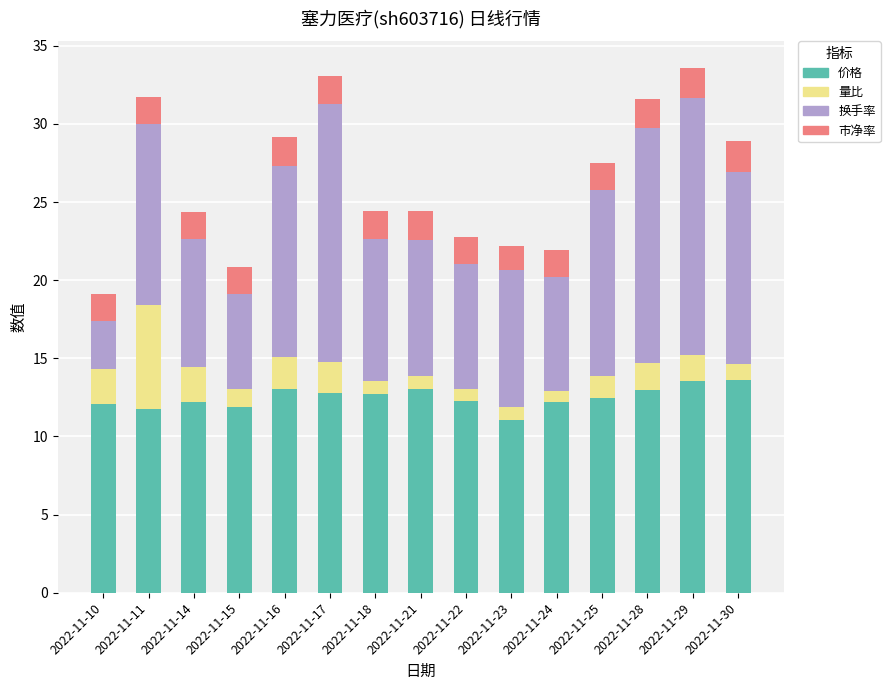

What is the total value across all series at 2022-11-10?

19.1